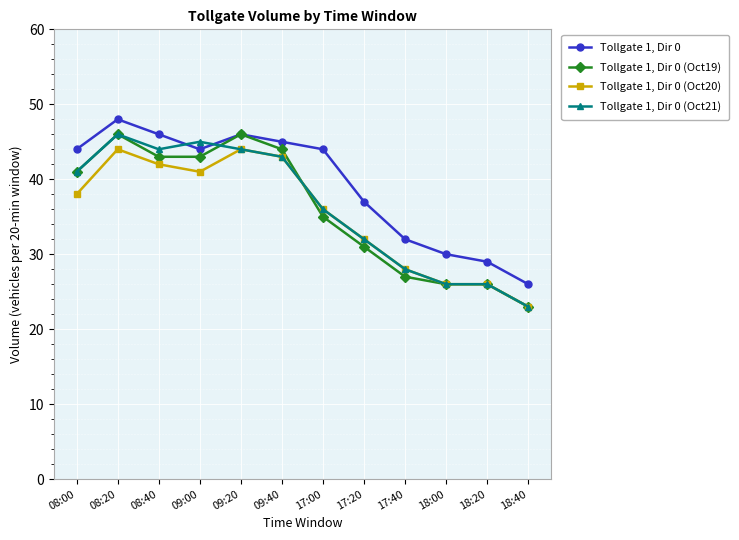

What is the lowest value of the Tollgate 1, Dir 0 (Oct20) series?

23